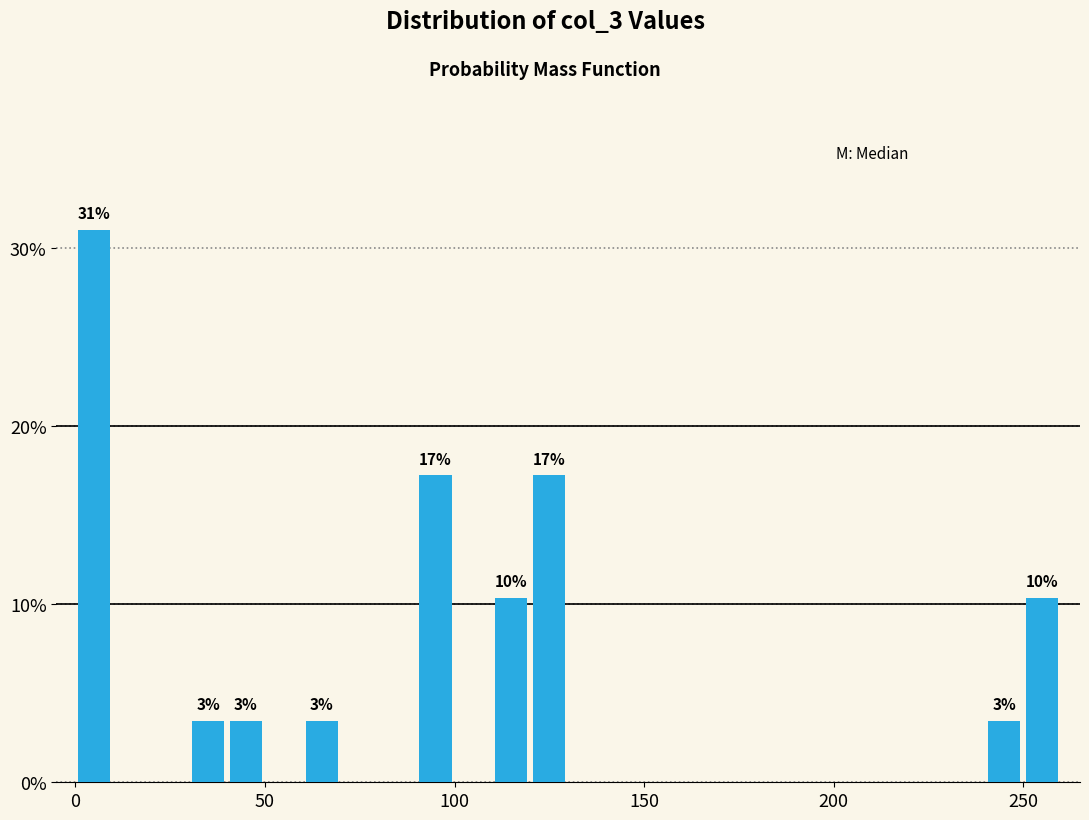

Read against the x-axis, roughly where is the centre of the tallest bar?

5